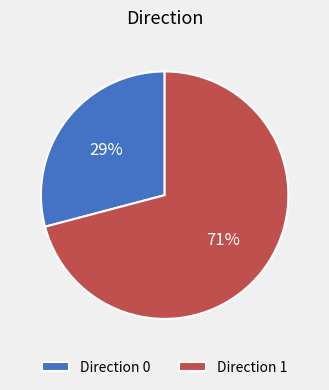

Which category accounts for the majority?

Direction 1